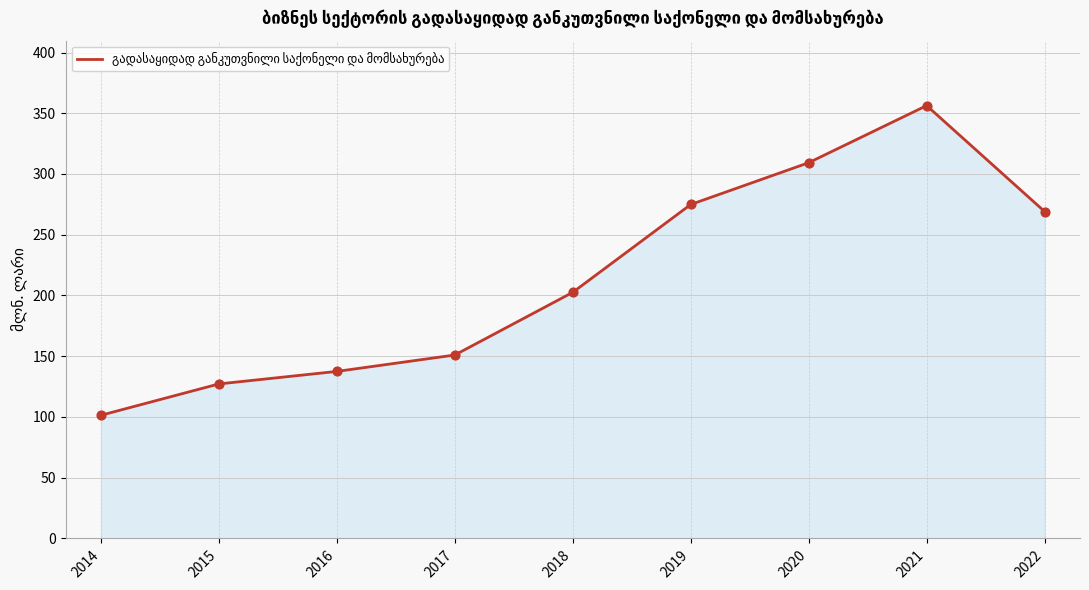

Which has a higher value, 2020 or 2022?

2020